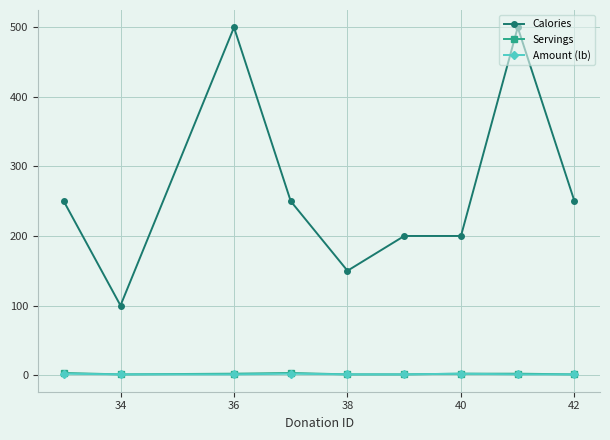

What are all the series names shown in the legend?

Calories, Servings, Amount (lb)